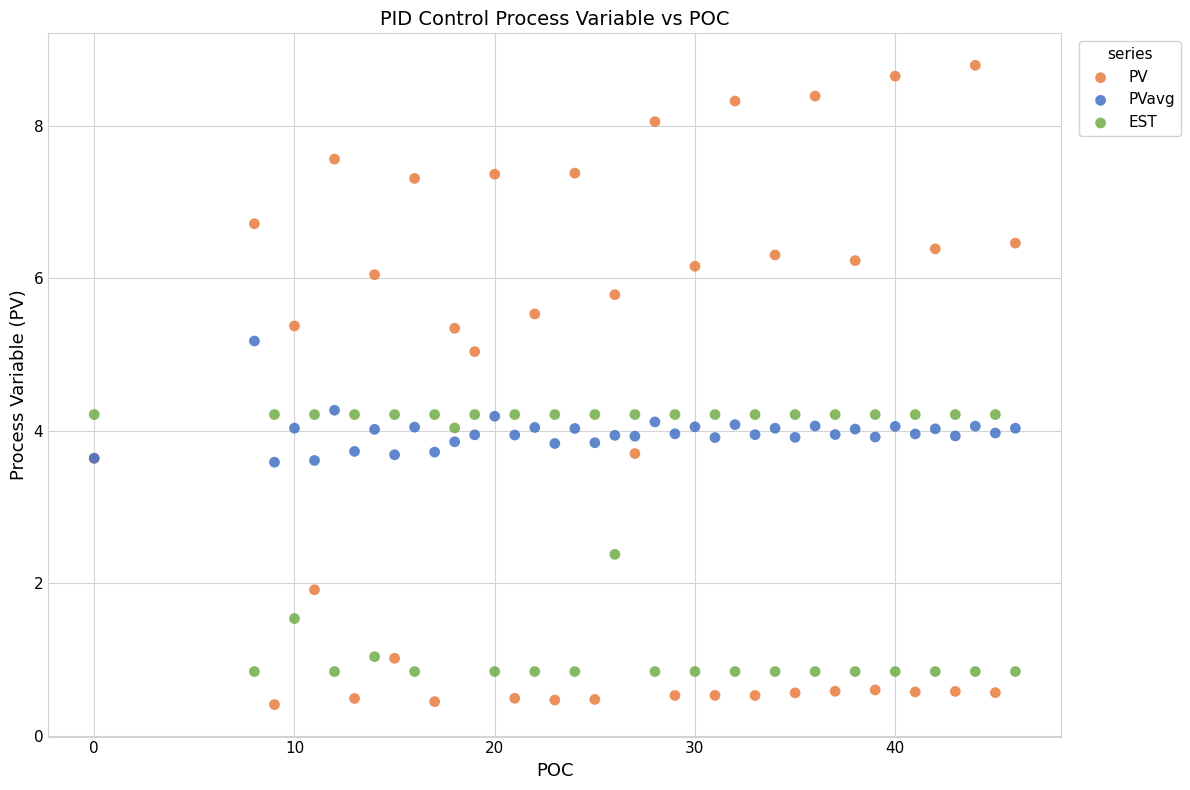

Which series reaches the maximum Y coordinate?

PV